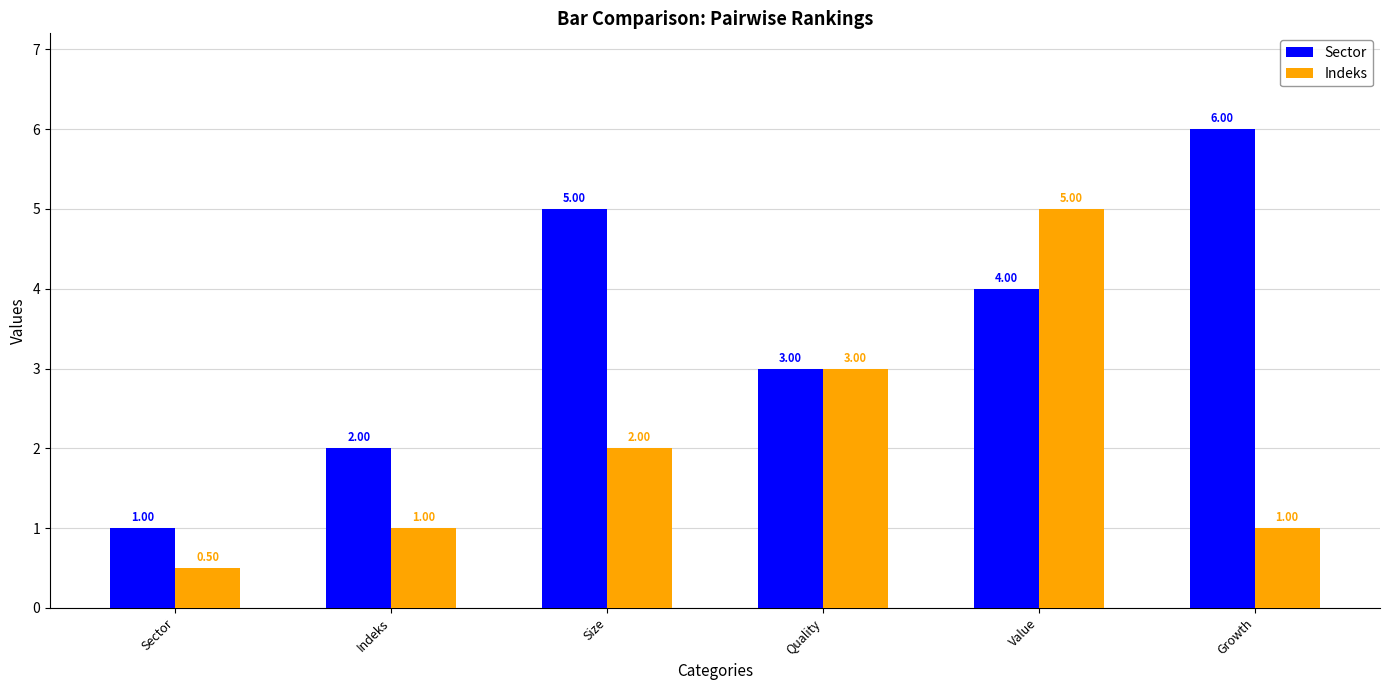

How many bars are there in each group?

2